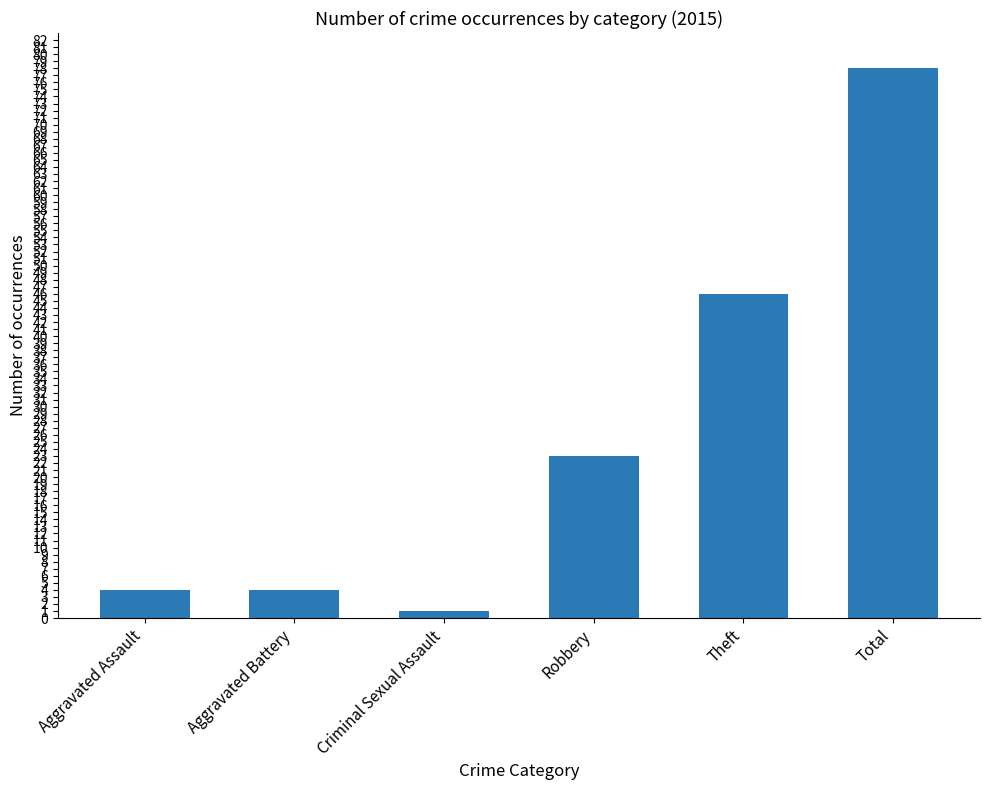

What is the label of the 6th bar from the right?

Aggravated Assault